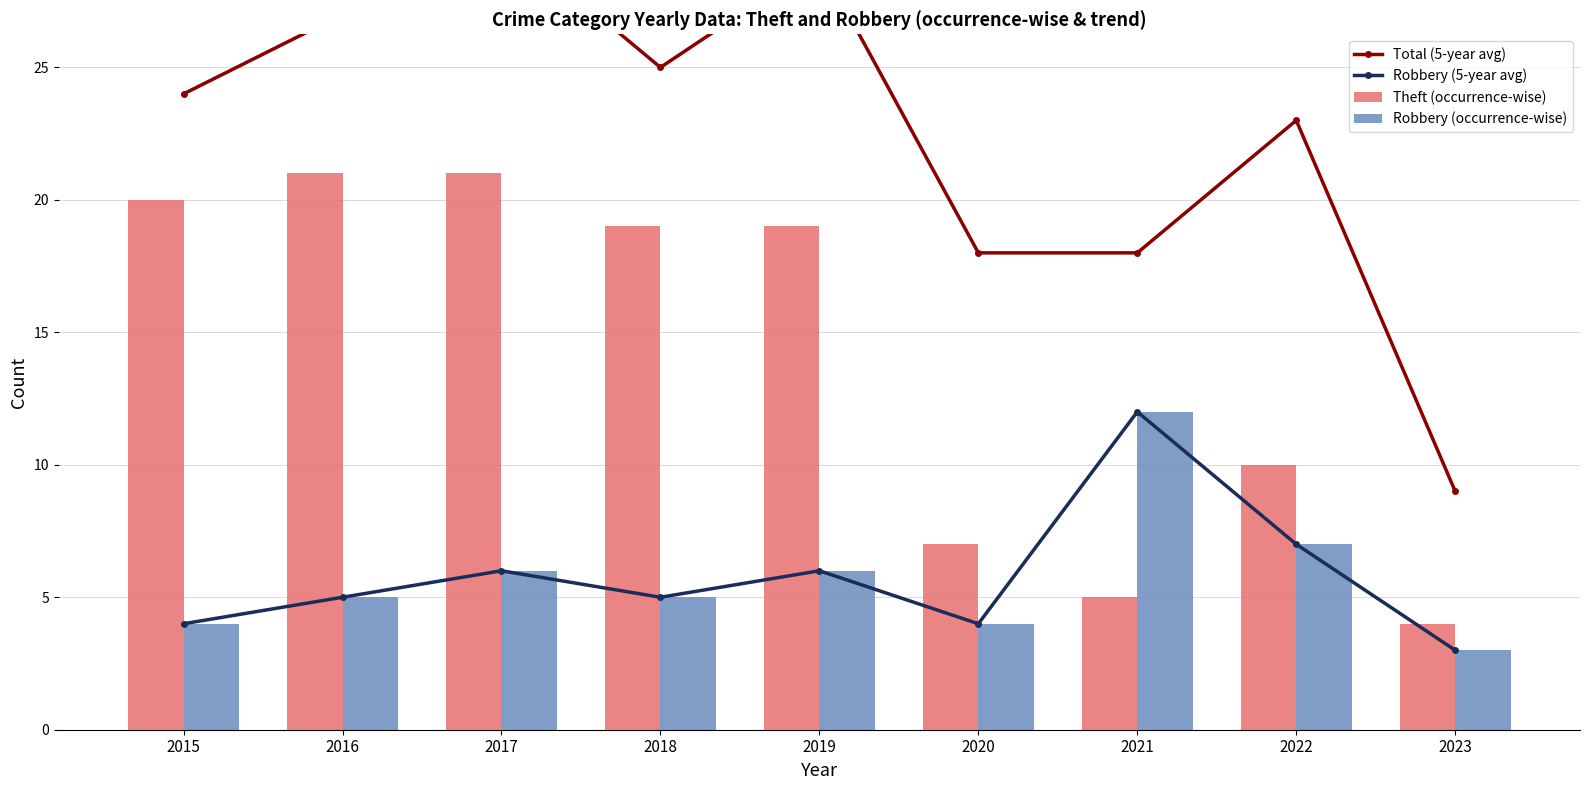

The value of Total (5-year avg) at 2020 is 18. True or false?

True